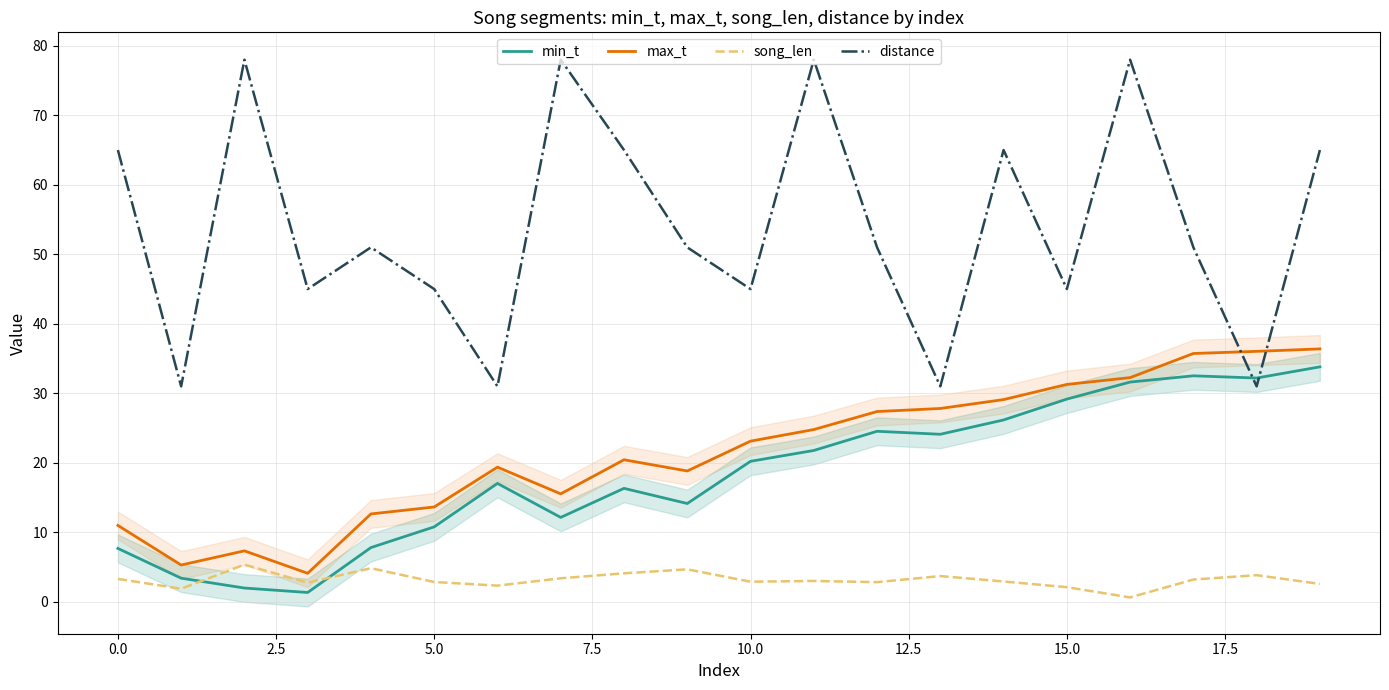

Is the value of max_t at 15 greater than the value of distance at 16?

No